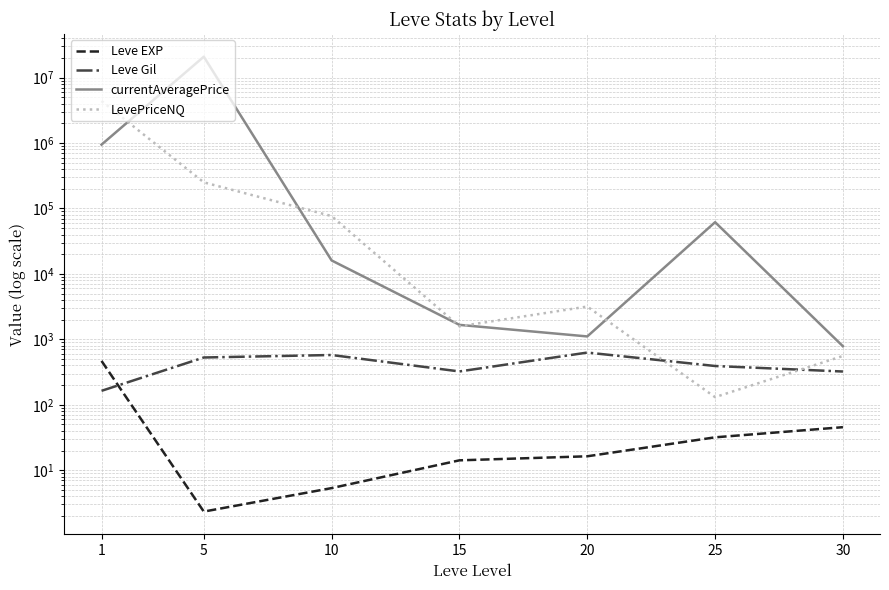

What is the difference between the highest and lowest values at 1?

4391211.3